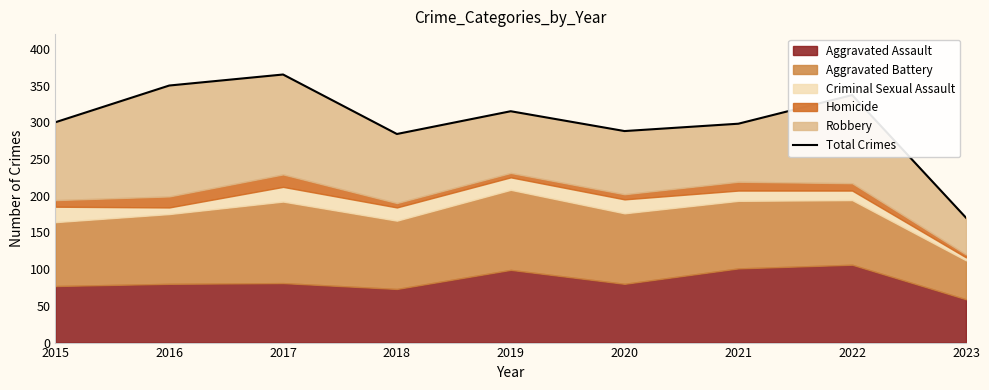

Reading left to right, transcribe all the data shown in this chart.

300	350	365	284	315	288	298	337	170